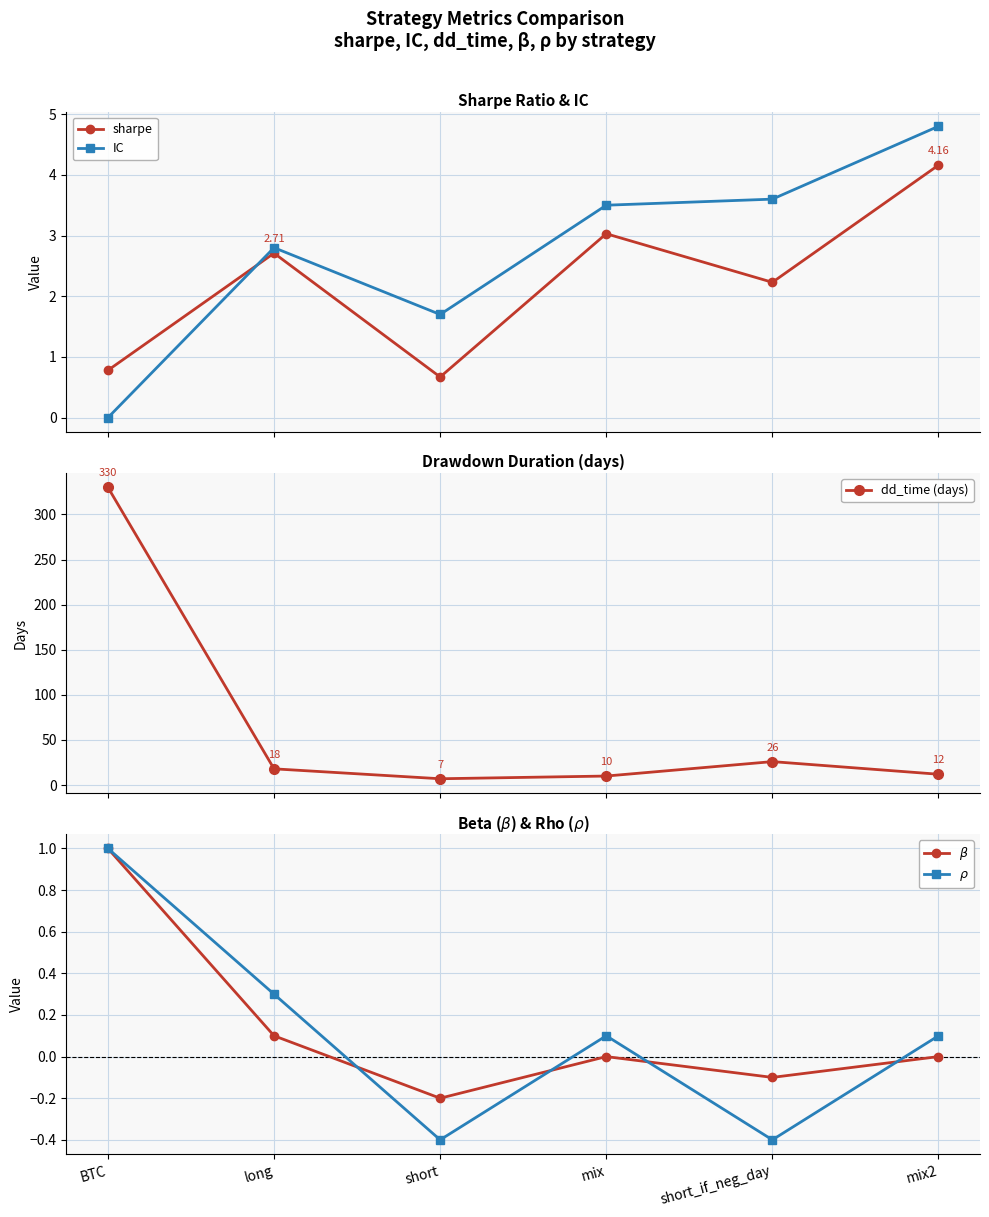

What is the maximum value for sharpe?

4.2